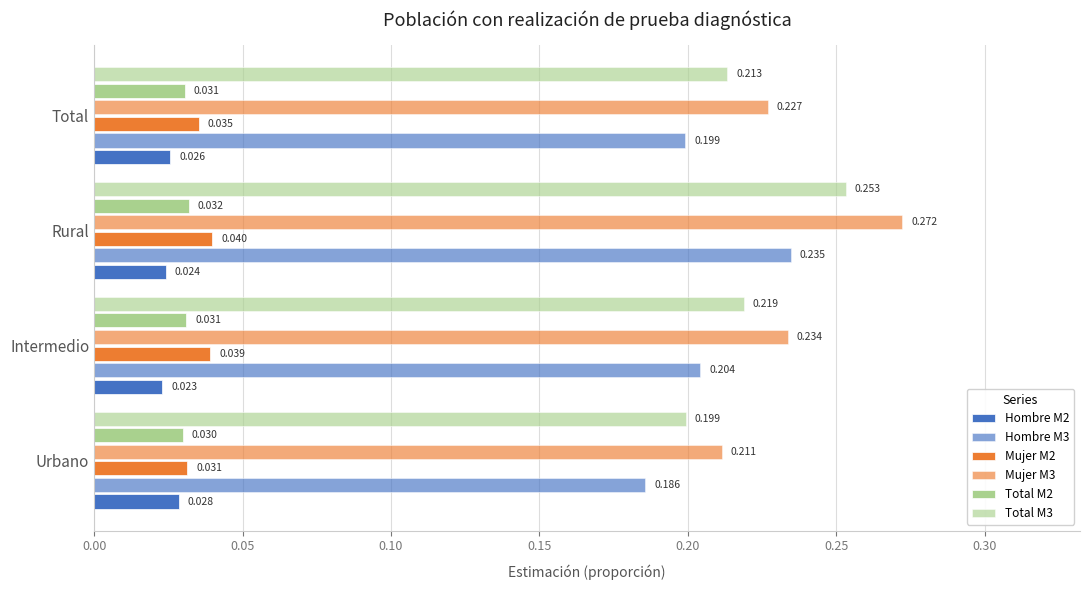

How many series are shown in this chart?

6